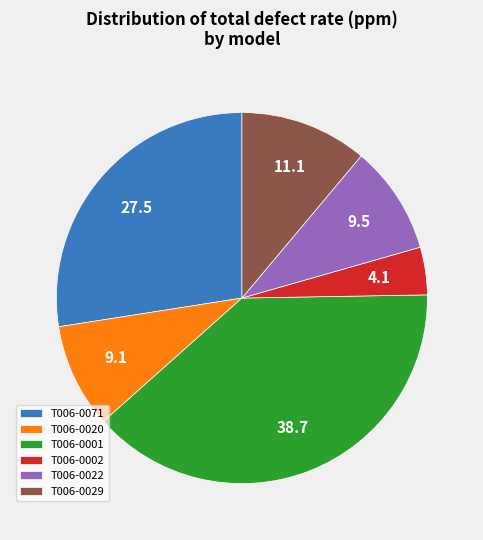

What is the largest slice in the pie chart?

T006-0001